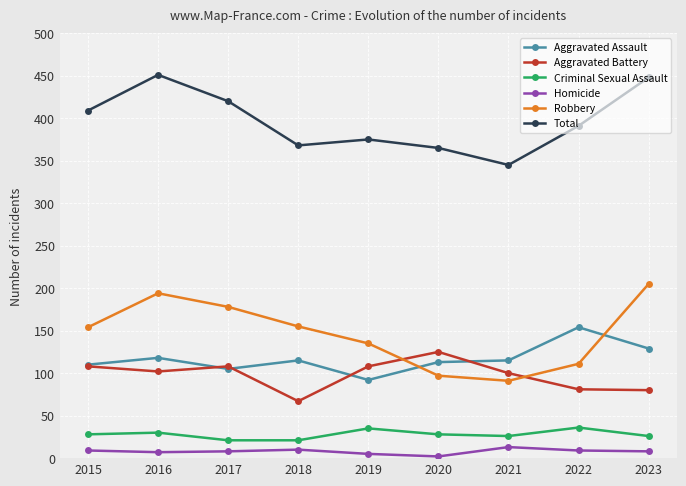

What is the spread (max minus min) of values at 2022?

382